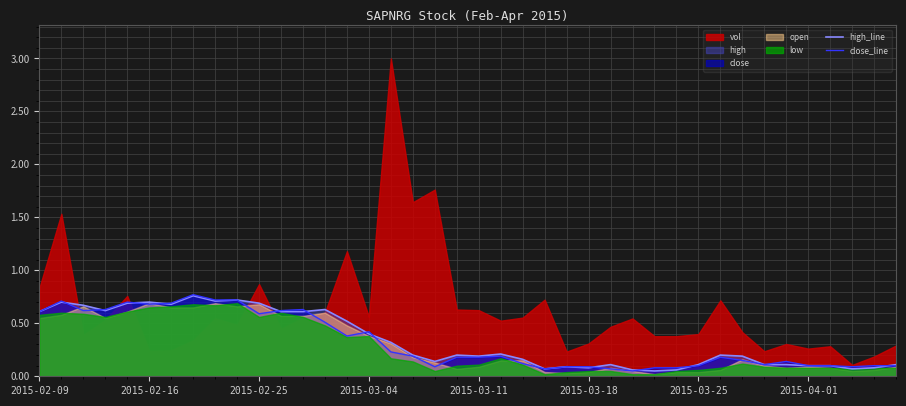

The high_line series shows 0.6 at 2015-02-09. True or false?

True